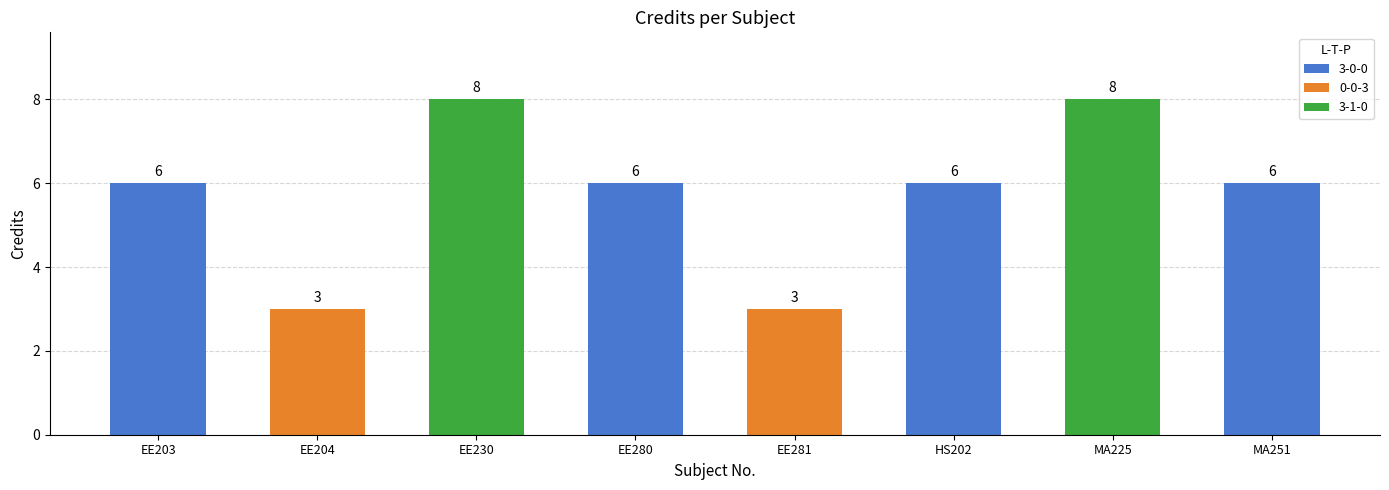

What is the sum of all values?

46